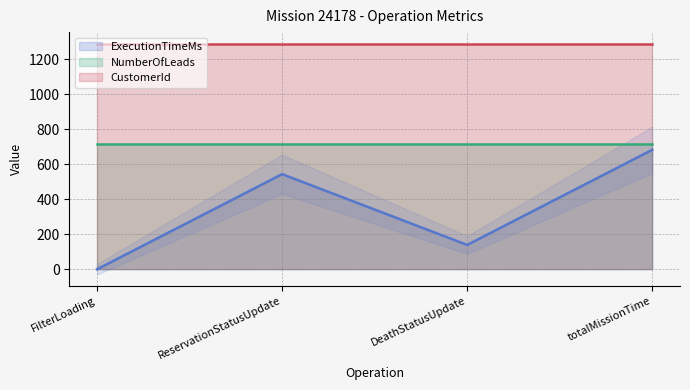

What is the sum of the ExecutionTimeMs values at FilterLoading and totalMissionTime?

682